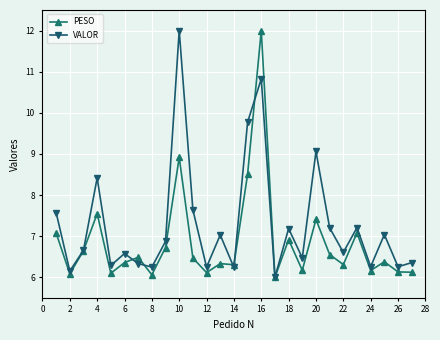

What is the lowest value of the VALOR series?

6.0